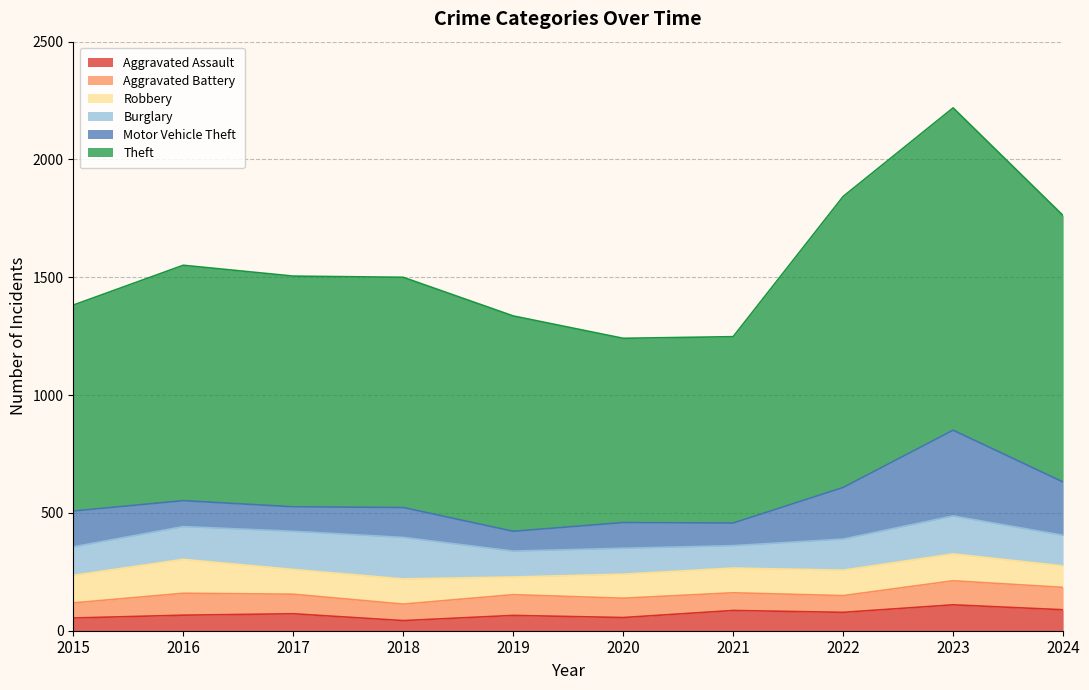

In Aggravated Battery, how many points are lower than both neighbors (excluding endpoints)?

2